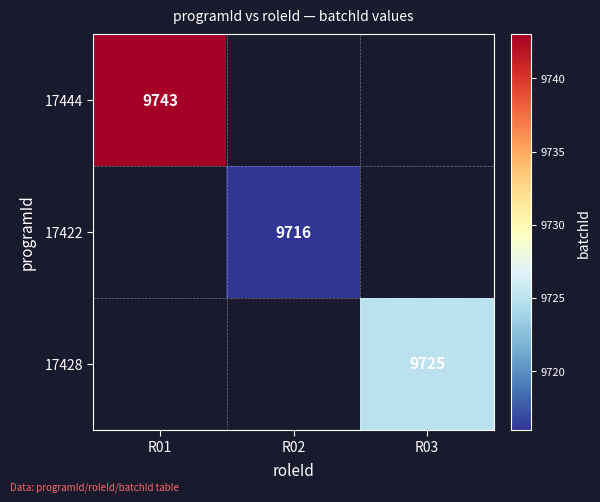

Is it true that 17444 equals 15427 at R01?

False